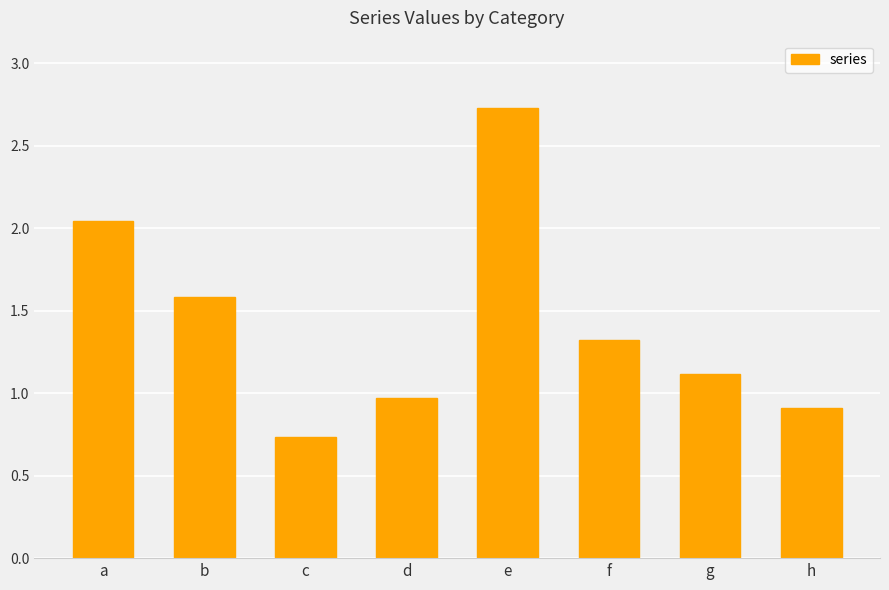

The chart shows a value of 0.9 at a. True or false?

False